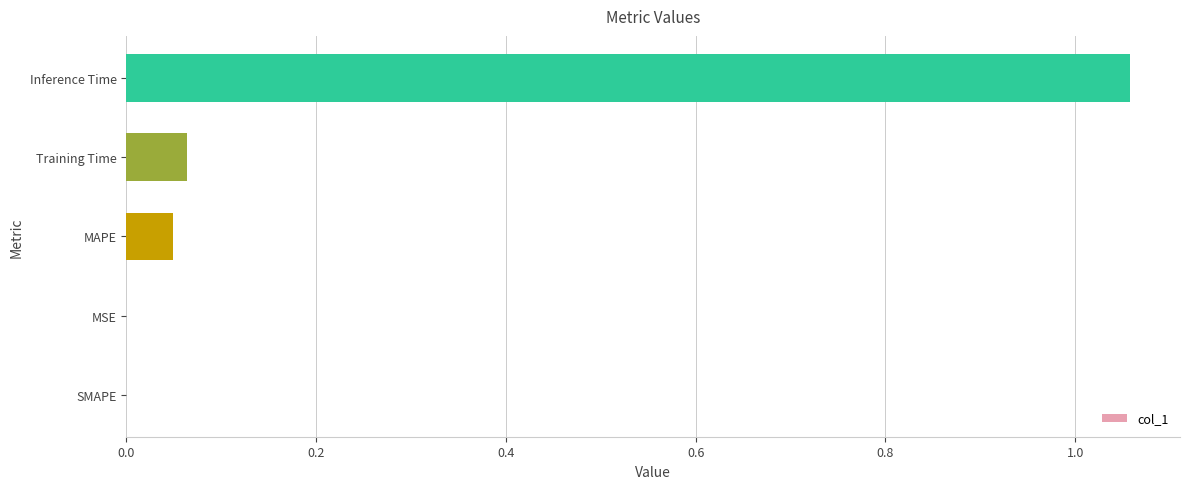

Which category has the highest value across all series?

Inference Time